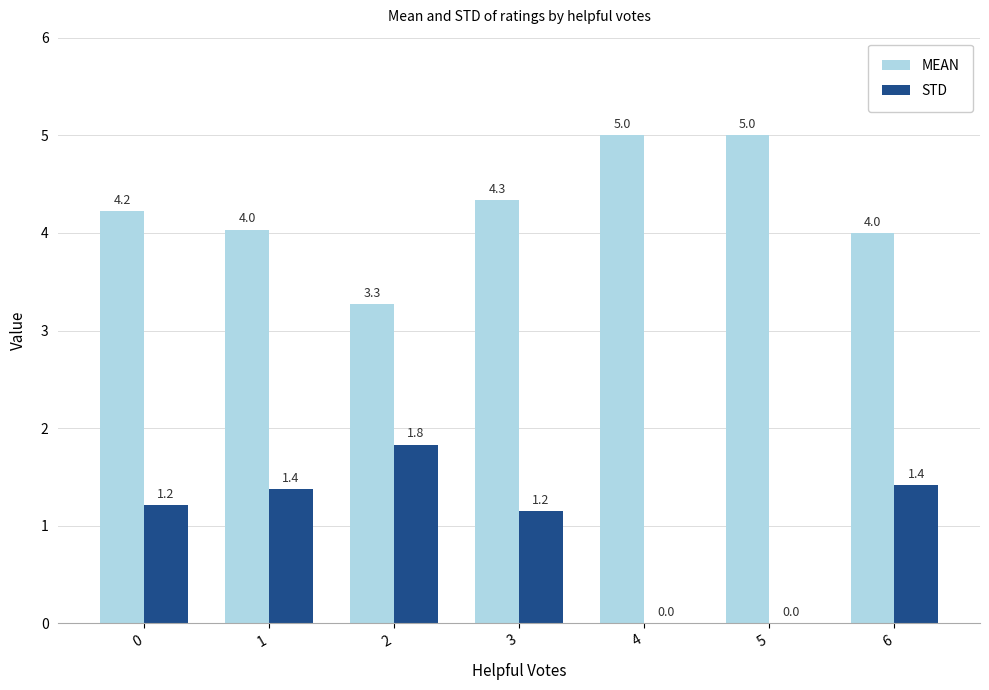

What value does the STD series have at 2?

1.8